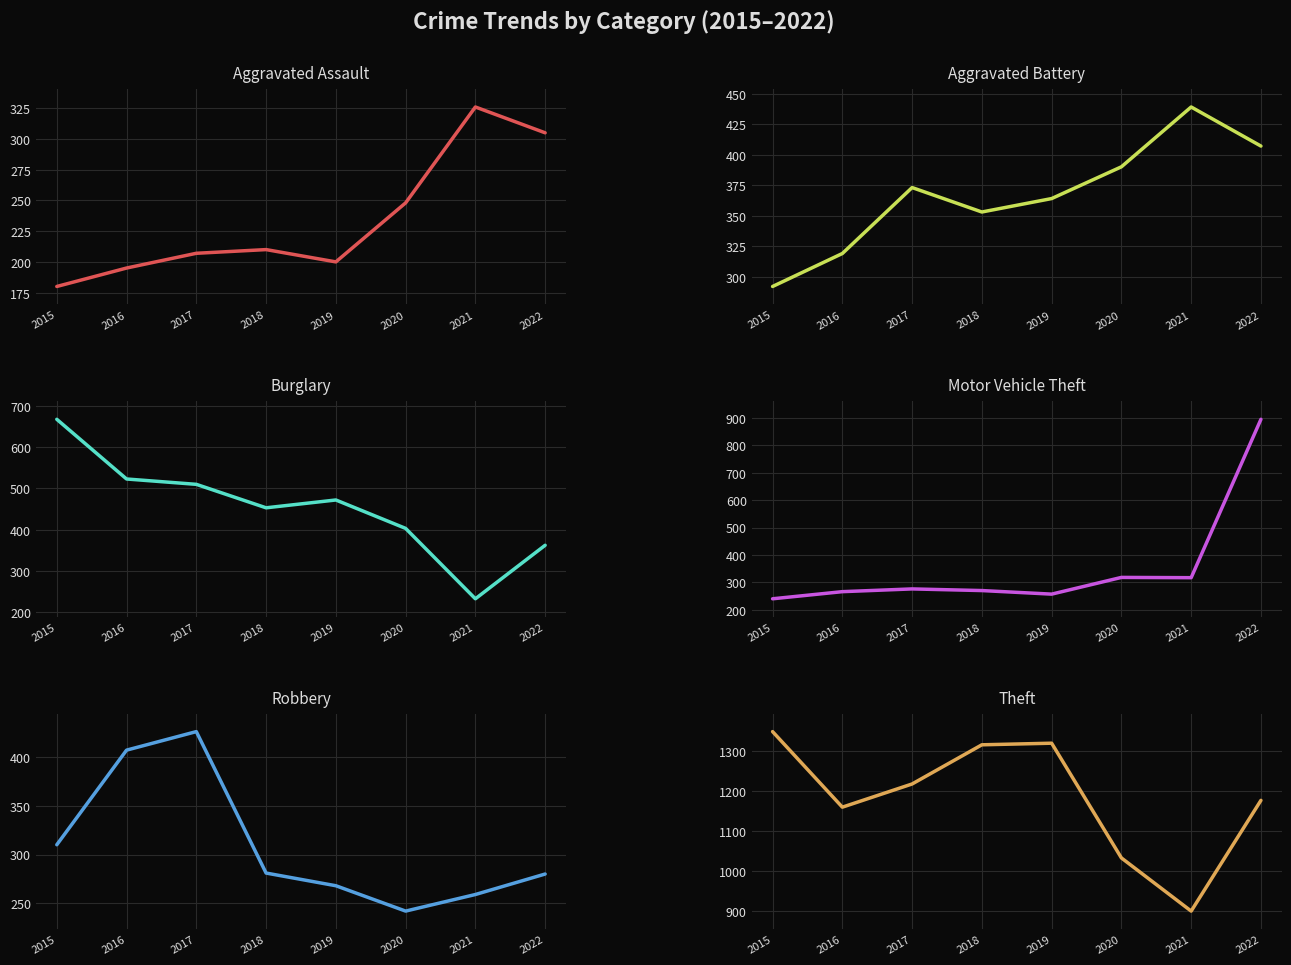

Reading right to left, what are all the values shown in this chart?

Aggravated Assault: 2022=305	2021=326	2020=248	2019=200	2018=210	2017=207	2016=195	2015=180
Aggravated Battery: 2022=407	2021=439	2020=390	2019=364	2018=353	2017=373	2016=319	2015=292
Burglary: 2022=362	2021=232	2020=403	2019=472	2018=453	2017=510	2016=523	2015=668
Motor Vehicle Theft: 2022=895	2021=317	2020=318	2019=257	2018=270	2017=276	2016=266	2015=240
Robbery: 2022=280	2021=259	2020=242	2019=268	2018=281	2017=426	2016=407	2015=310
Theft: 2022=1176	2021=899	2020=1032	2019=1319	2018=1315	2017=1217	2016=1159	2015=1348